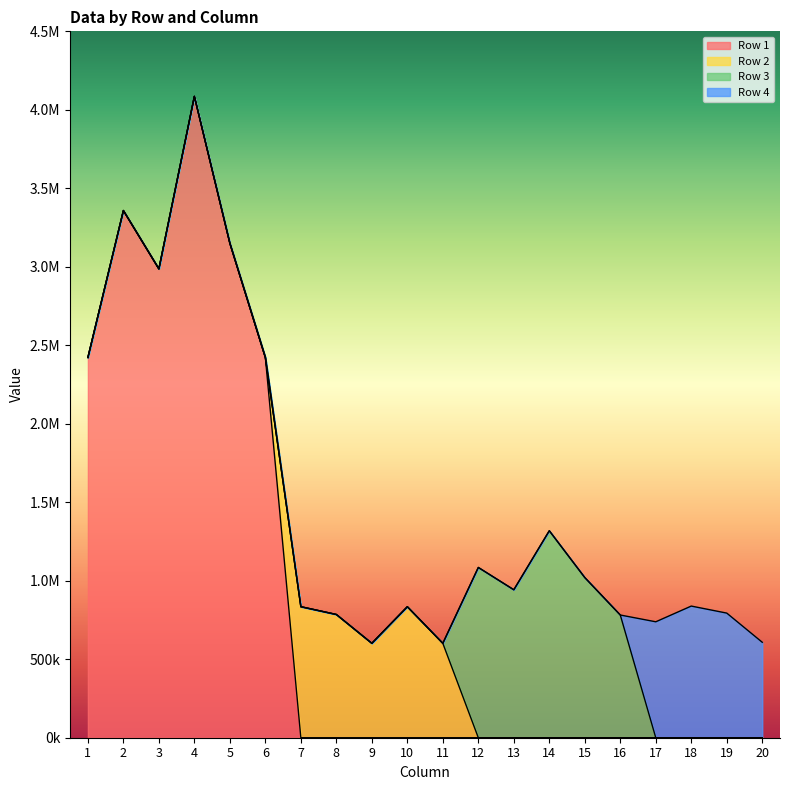

What are all the series names shown in the legend?

Row 1, Row 2, Row 3, Row 4